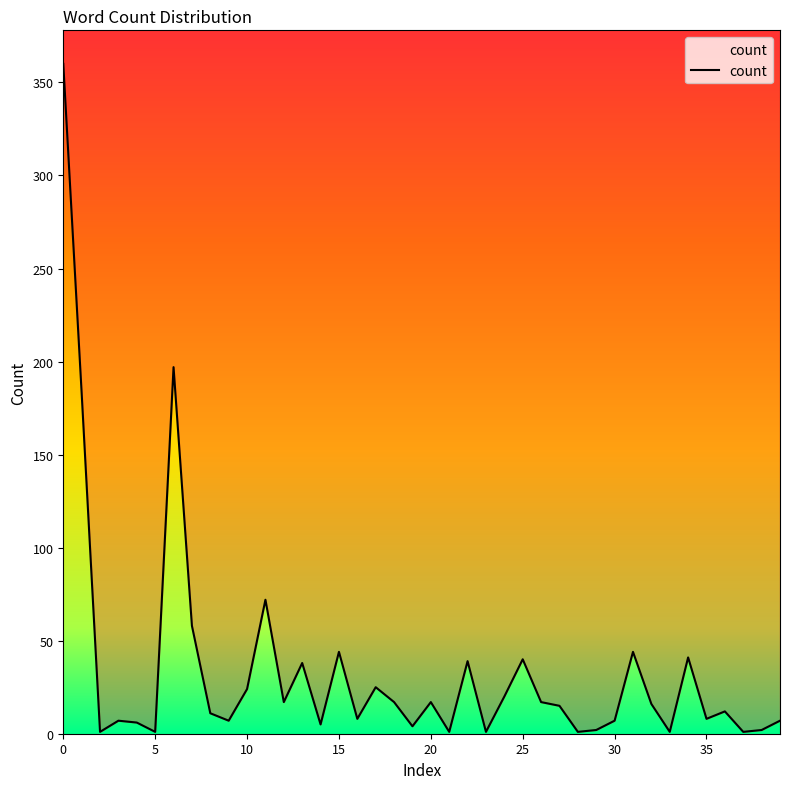

Where is the first local minimum?

2